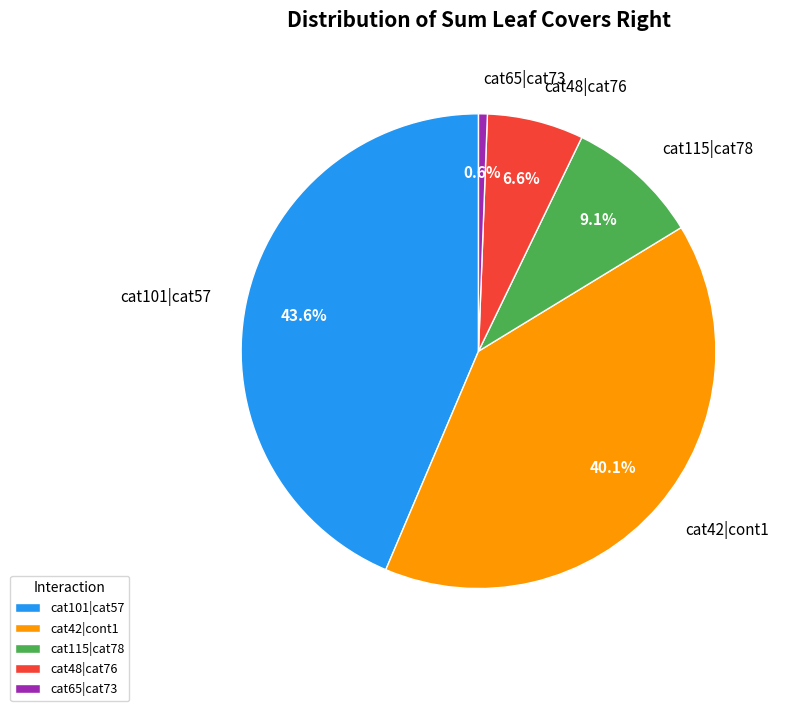

Combined, do cat101|cat57 and cat65|cat73 account for over 50%?

No